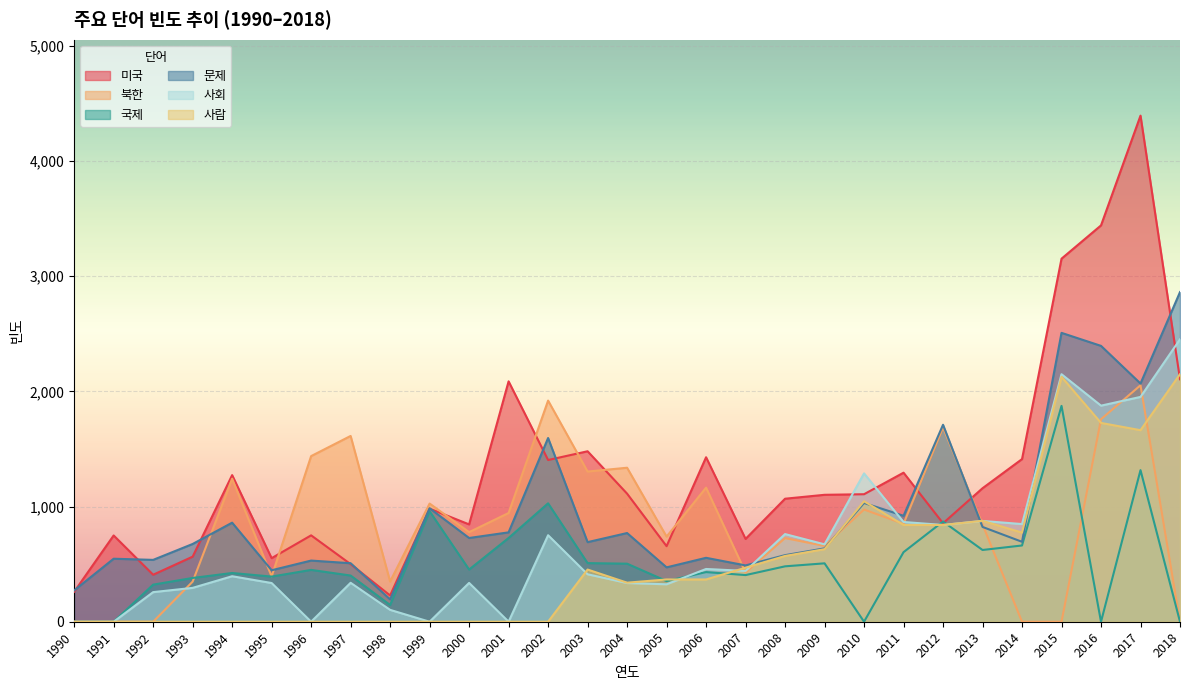

What is the difference between the second highest and second lowest values in the 사회 series?

2149